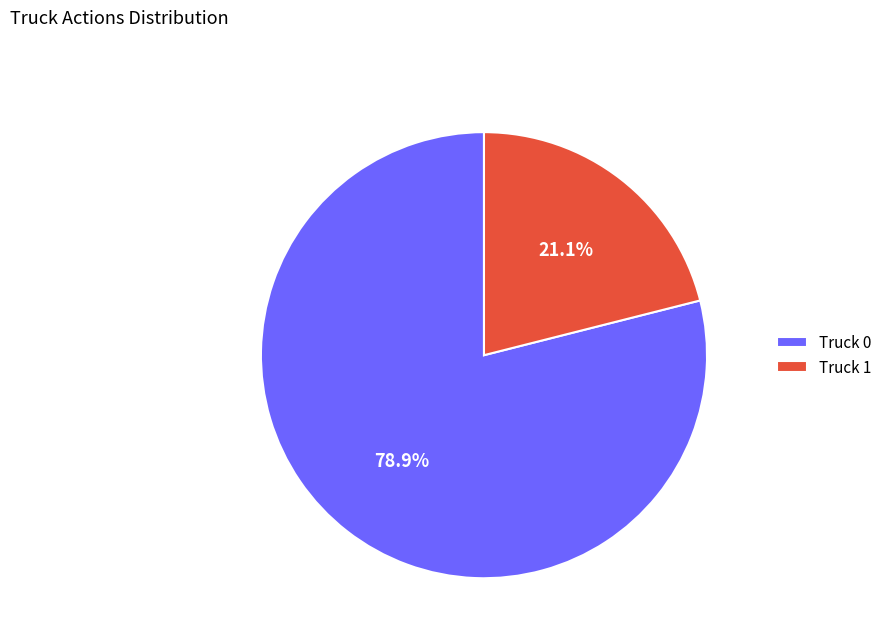

To the nearest percent, what percentage of the pie is Truck 0?

79%